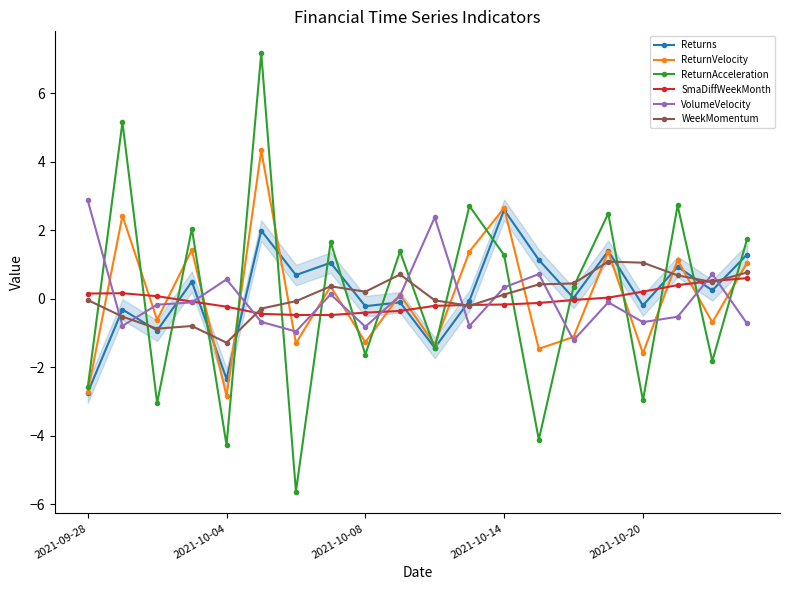

What is the value of the ReturnVelocity point at the 15th from the left?

-1.1